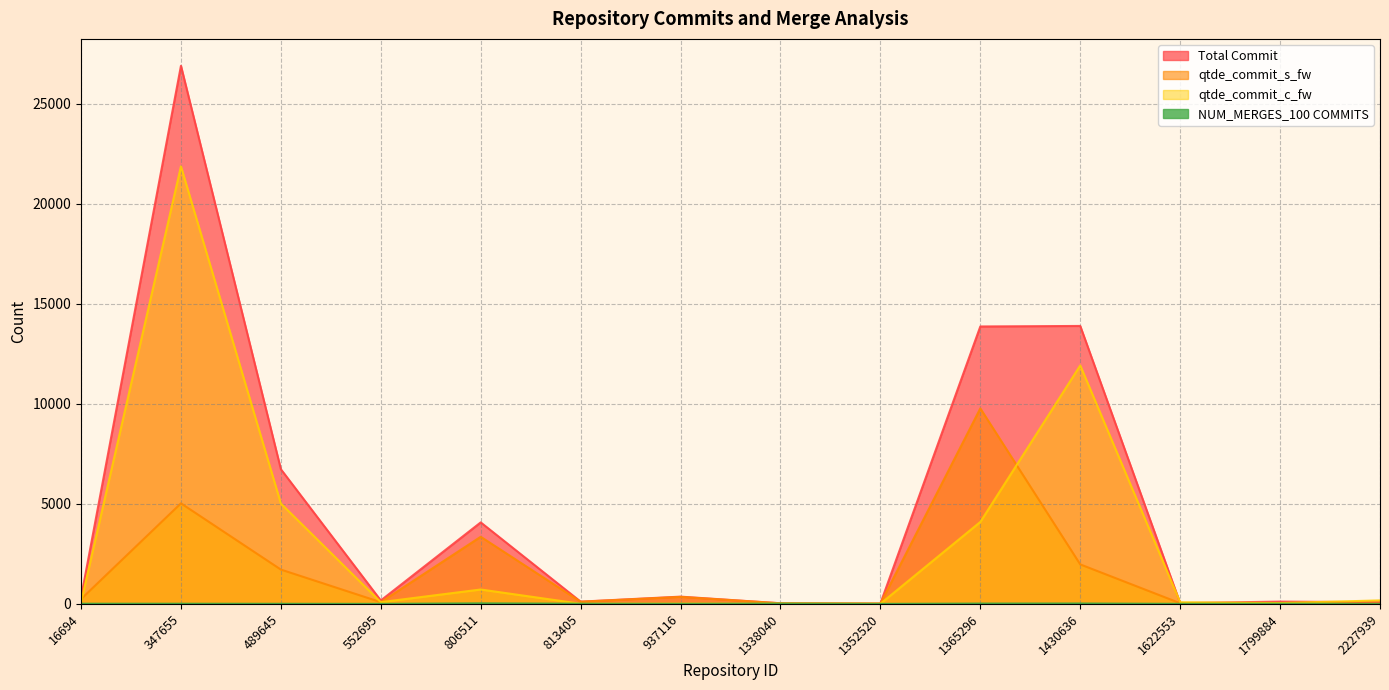

Where does the qtde_commit_c_fw series first go above 86?

347655